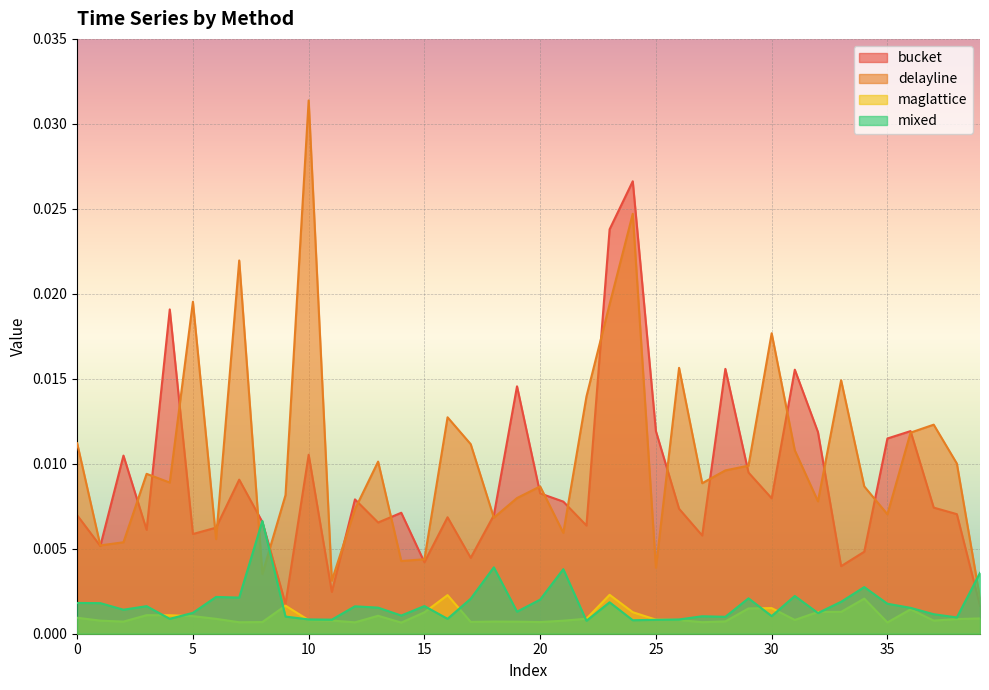

List the series in order of their peak value, highest first.

delayline, bucket, mixed, maglattice